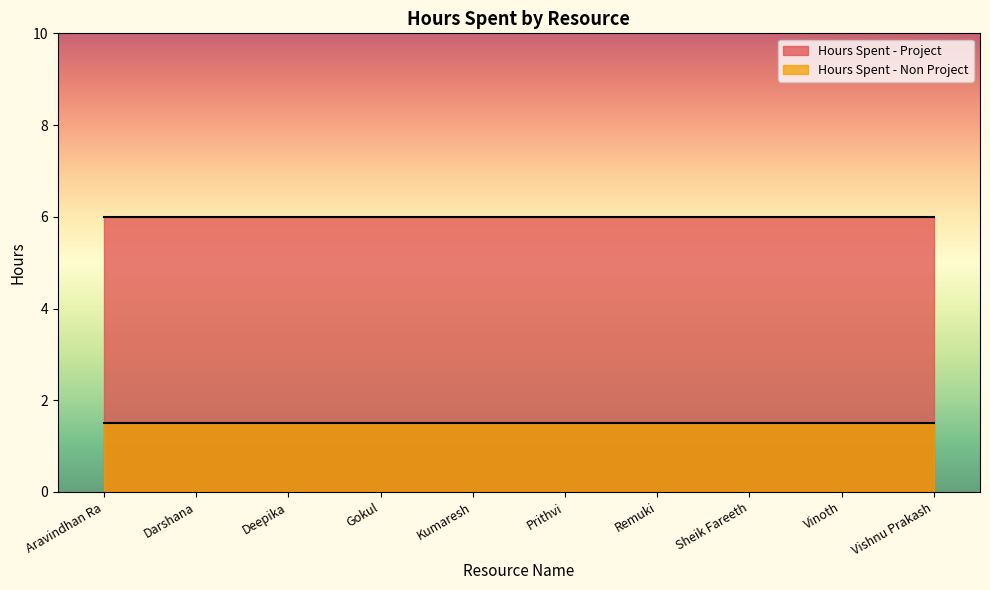

True or false: Hours Spent - Project has a value of 3.6 at Gokul.

False